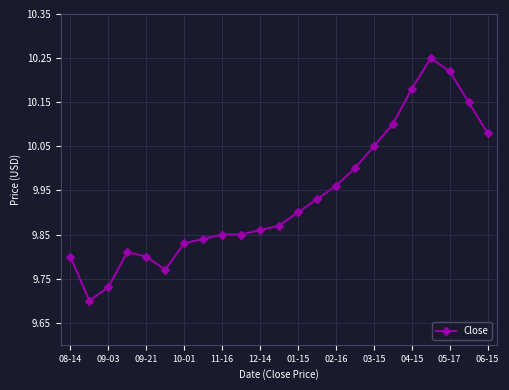

True or false: the data has more than 0 interior local peaks.

True